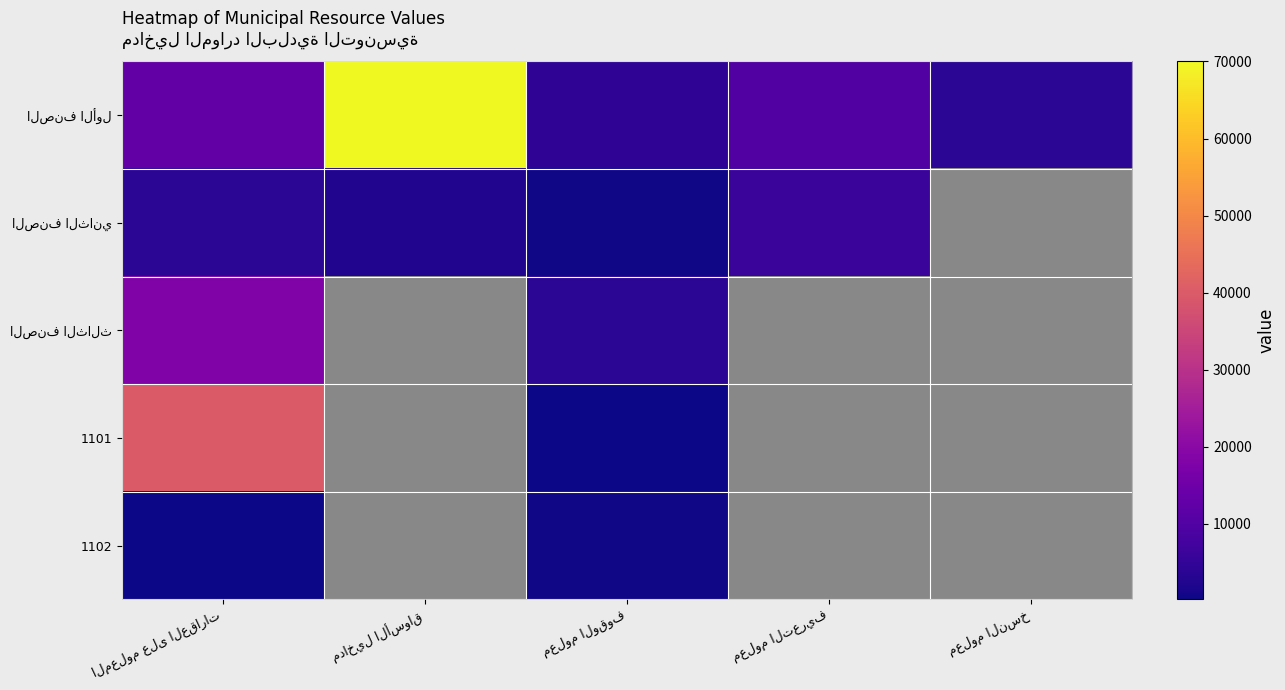

The value of الصنف الأول at معلوم النسخ is 4000. True or false?

True